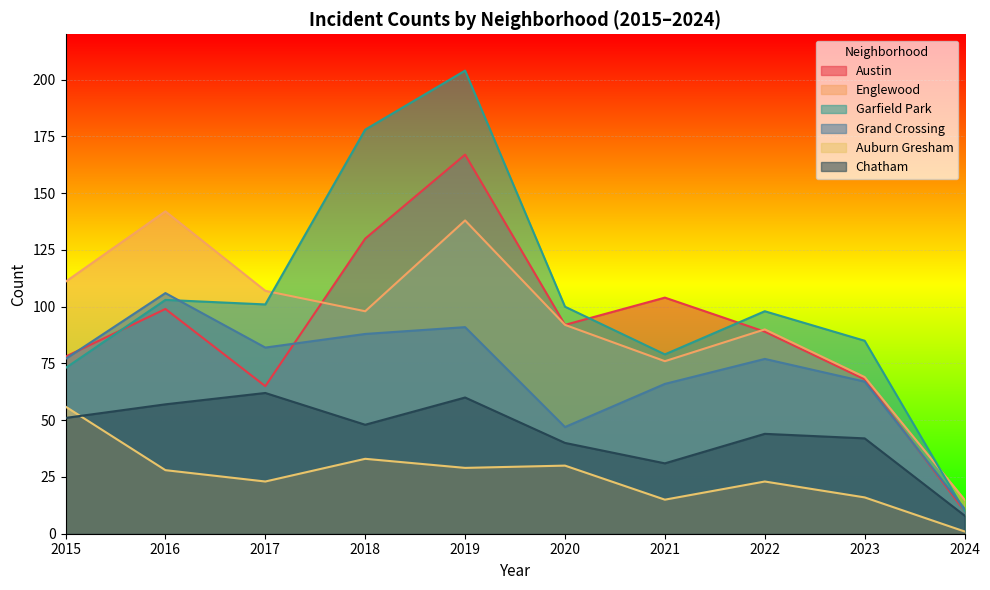

What is the spread (max minus min) of values at 2016?

114